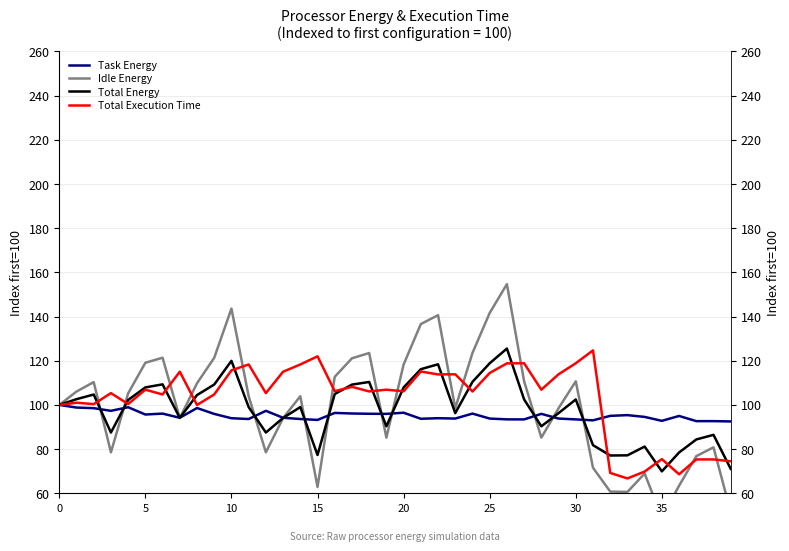

At which label does Idle Energy reach its peak?

26